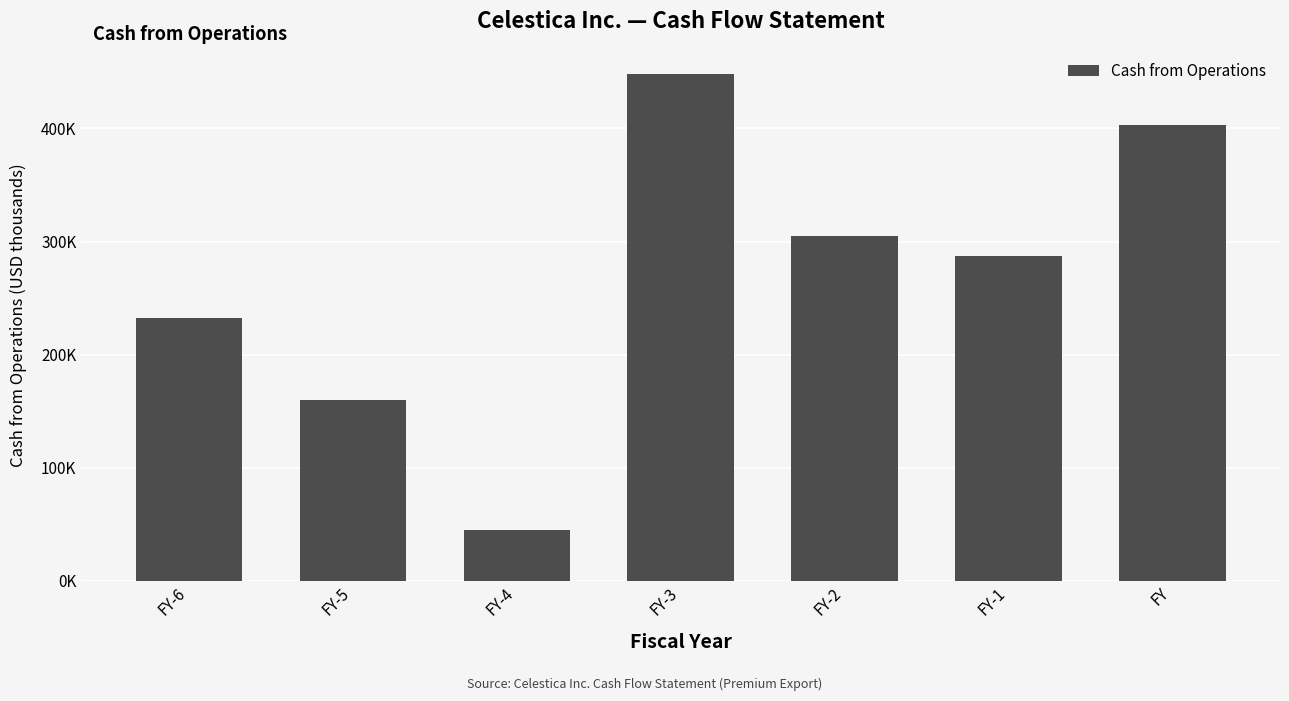

Are the bars horizontal?

No